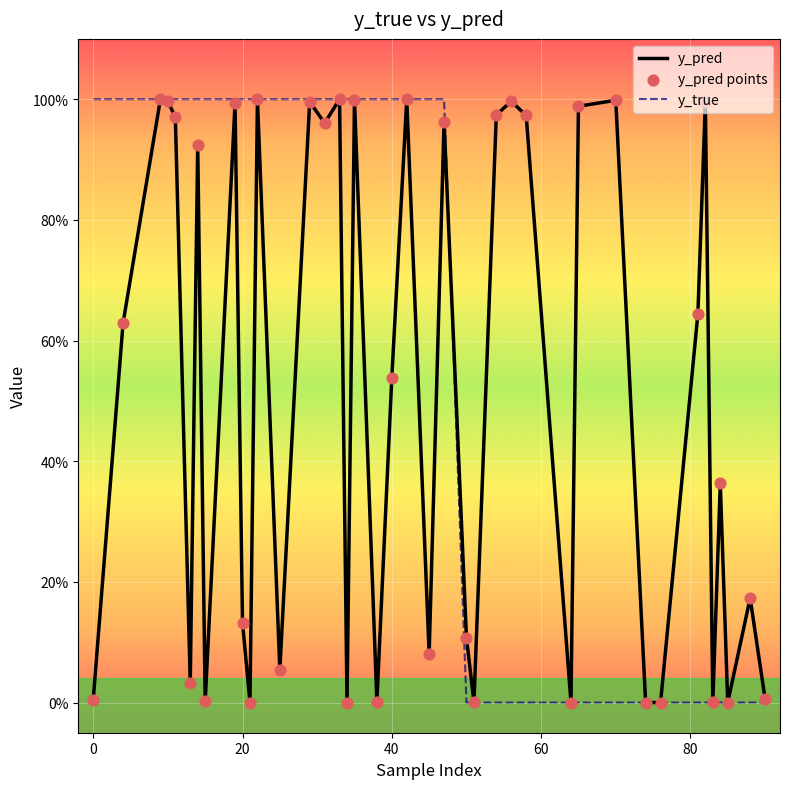

Does the chart have visible grid lines?

Yes